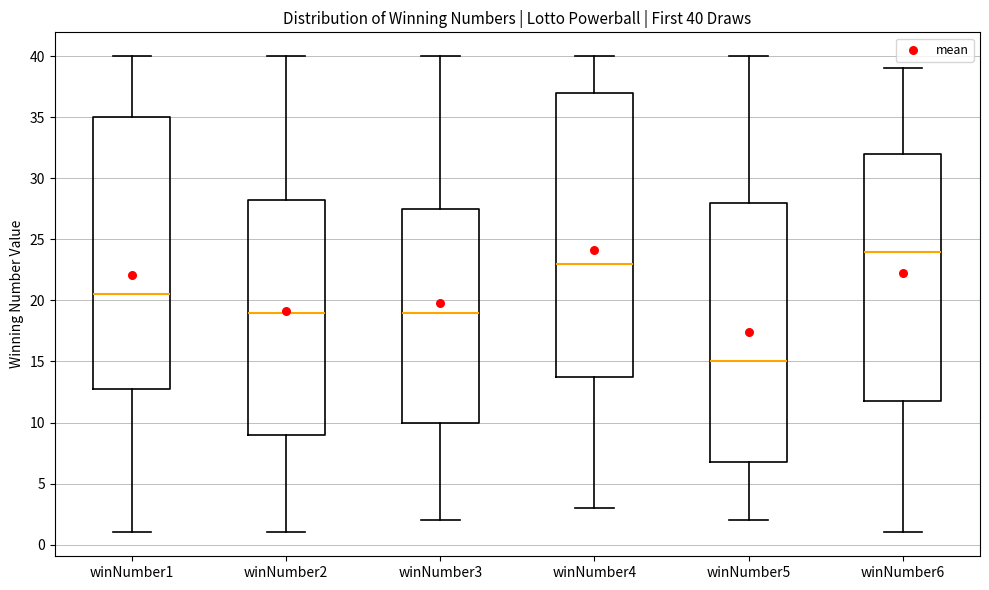

Comparing the boxes themselves (not the whiskers), which one is the tallest?

winNumber4